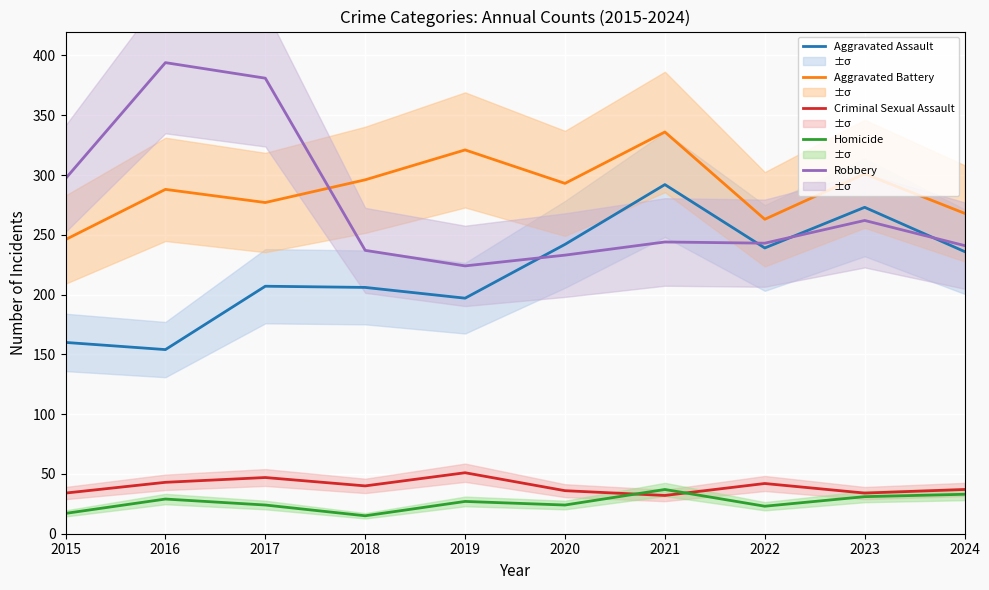

Is it true that Aggravated Battery equals 296 at 2018?

True